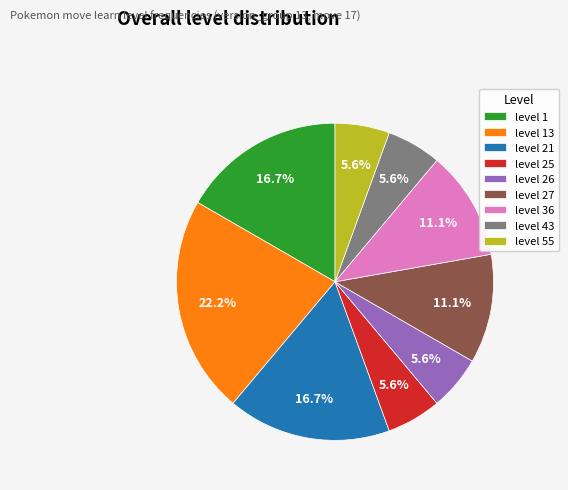

Does level 43 account for over 50% of the chart?

No